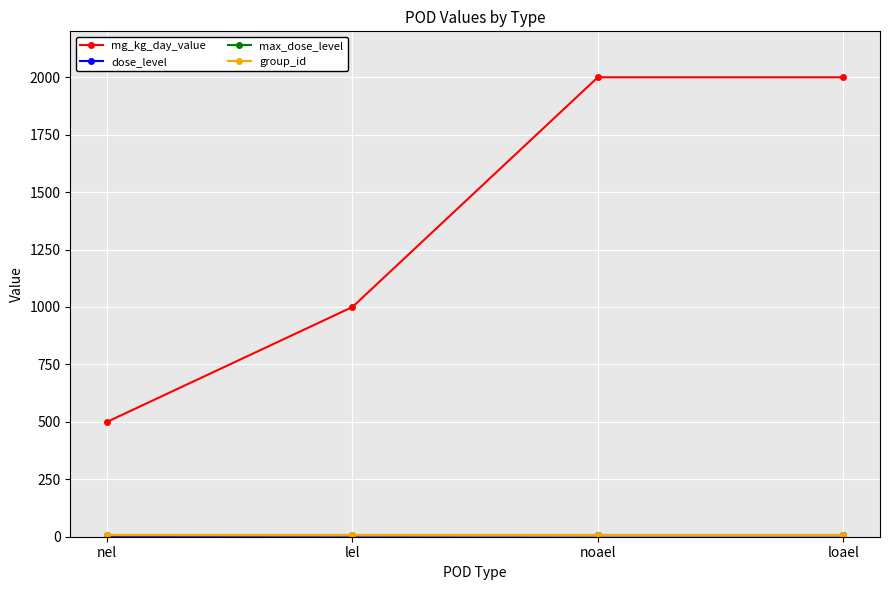

Reading left to right, what are all the values shown in this chart?

mg_kg_day_value: 500	1000	2000	2000
dose_level: 4	5	6	6
max_dose_level: 6	6	6	6
group_id: 6	6	6	6